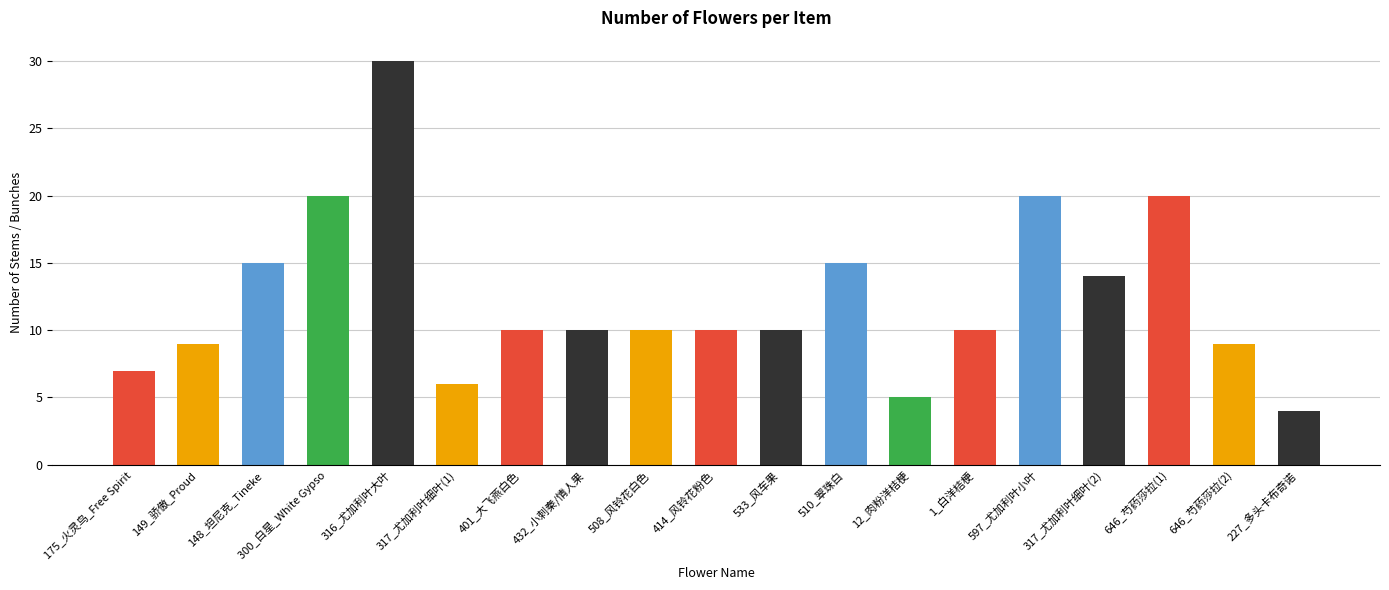

Reading right to left, transcribe all the data shown in this chart.

227_多头卡布奇诺=4	646_芍药莎拉(2)=9	646_芍药莎拉(1)=20	317_尤加利叶细叶(2)=14	597_尤加利叶小叶=20	1_白洋桔梗=10	12_肉粉洋桔梗=5	510_翠珠白=15	533_风车果=10	414_风铃花粉色=10	508_风铃花白色=10	432_小刺秦/情人果=10	401_大飞燕白色=10	317_尤加利叶细叶(1)=6	316_尤加利叶大叶=30	300_白星_White Gypso=20	148_坦尼克_Tineke=15	149_骄傲_Proud=9	175_火灵鸟_Free Spirit=7